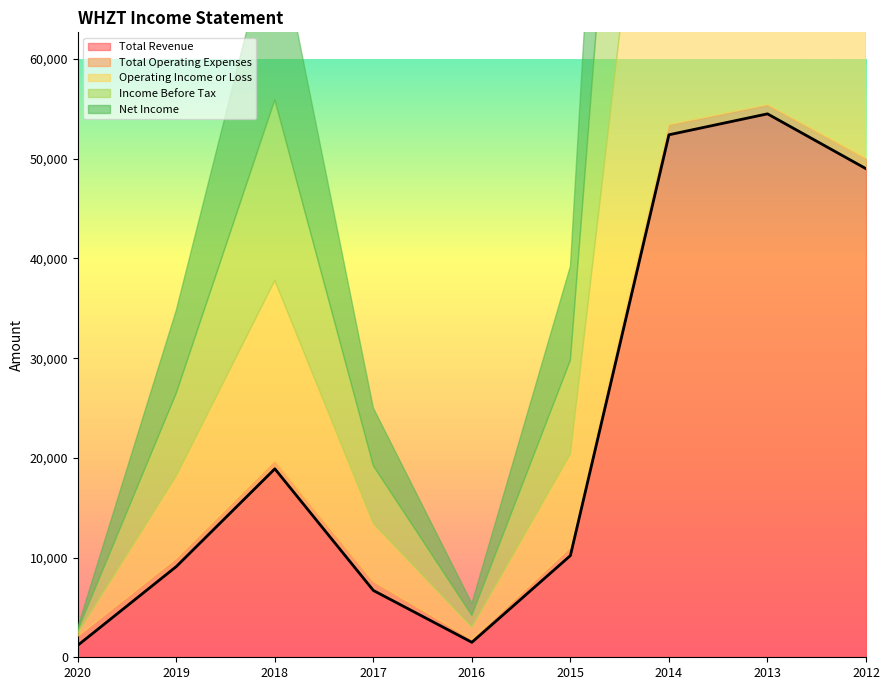

Where is Total Revenue nearest to the value 27850?

2018